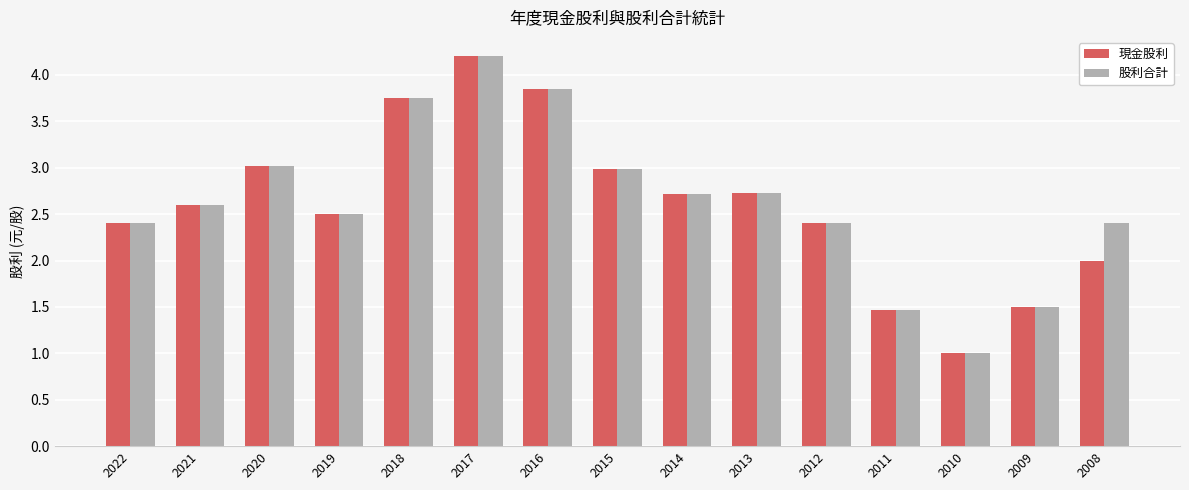

Read the 現金股利 value at 2015.

3.0